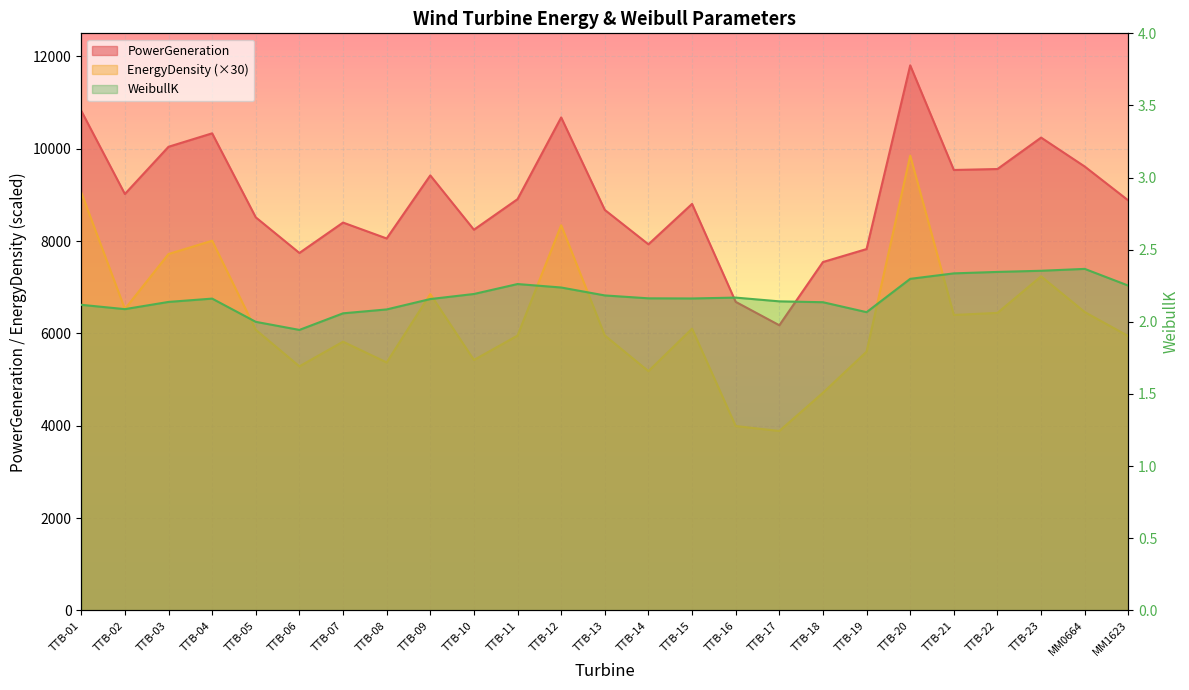

True or false: WeibullK and EnergyDensity cross at least once.

False